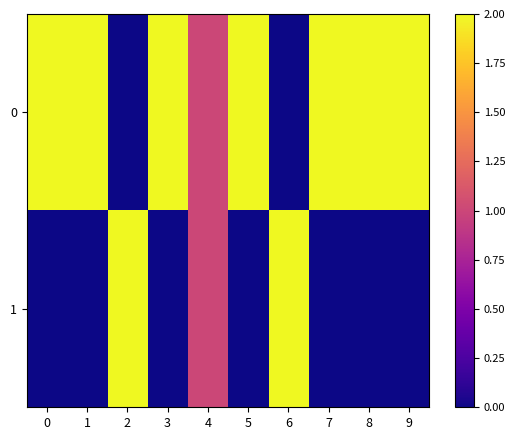

Which series has the largest range (max minus min)?

row_0